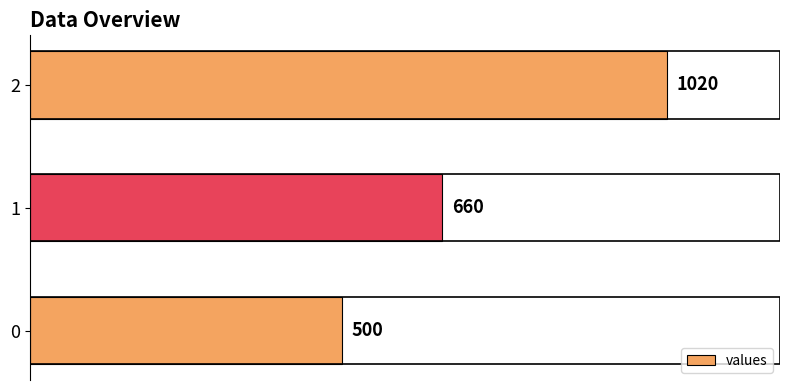

Is it true that the value at 0 is 192?

False